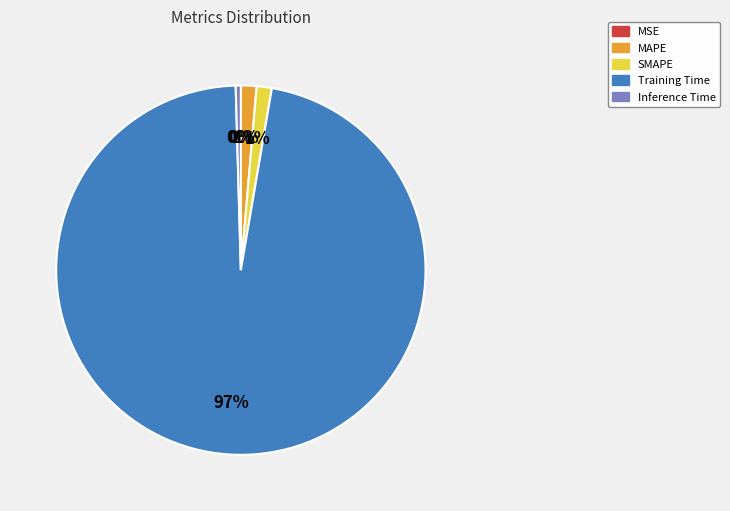

Is the sum of SMAPE and Inference Time greater than half?

No